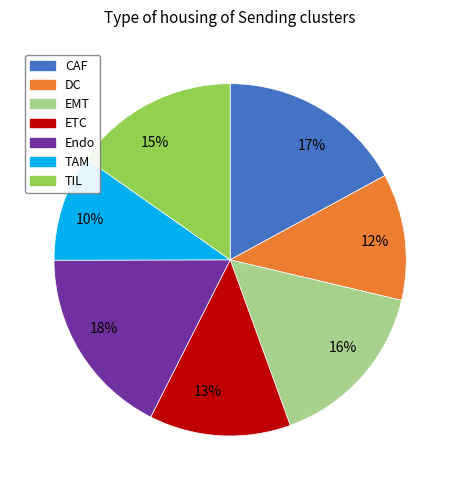

Which has a higher value, 15% or 16%?

16%